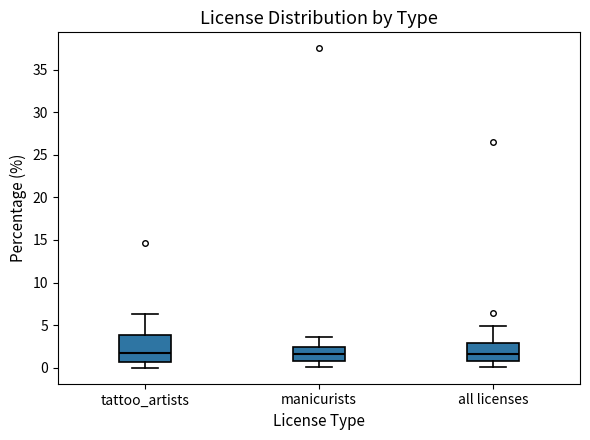

Reading left to right, read every box against the y-axis: the position of its median line, the range the box covers, and the ends of its whiskers. The values are not printed on the chart, so give them approximately, as read against the axis.

tattoo_artists: median 1.5, box 0.5 to 4.0, whiskers 0.0 to 6.5
manicurists: median 1.5, box 1.0 to 2.5, whiskers 0.0 to 3.5
all licenses: median 1.5, box 1.0 to 3.0, whiskers 0.0 to 5.0